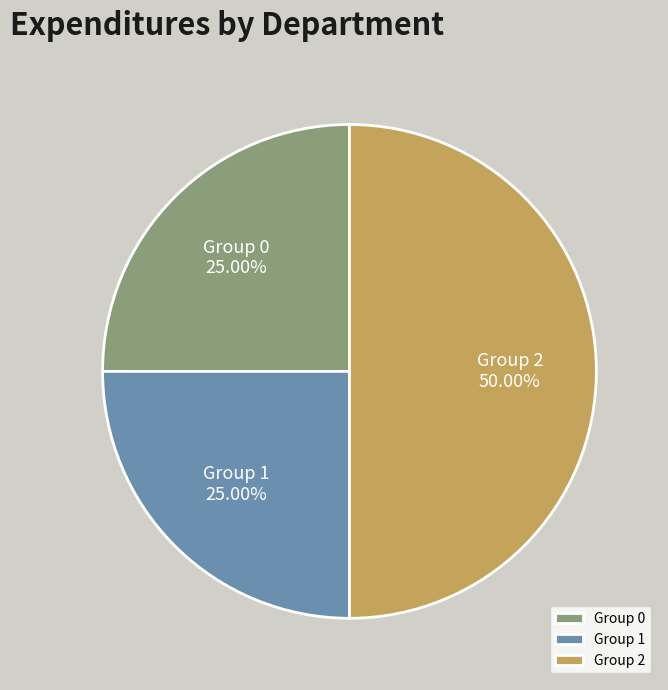

Do Group 2 and Group 0 together represent more than half of the pie?

Yes